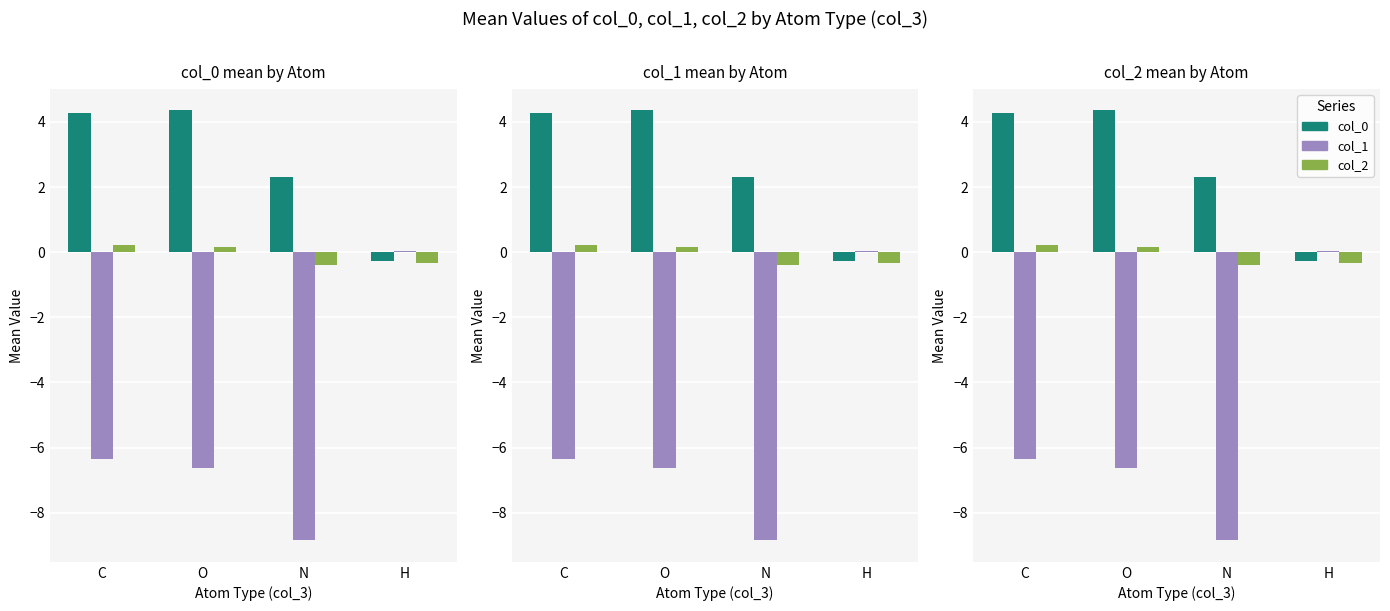

Which series has the largest total across all categories?

col_0